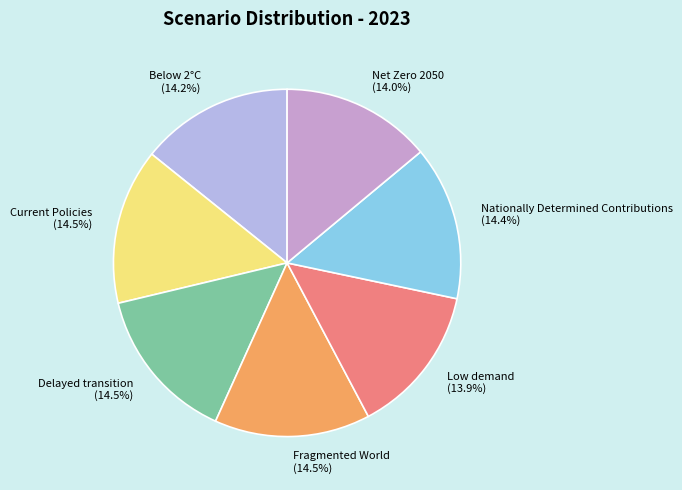

How many slices are in this pie chart?

7